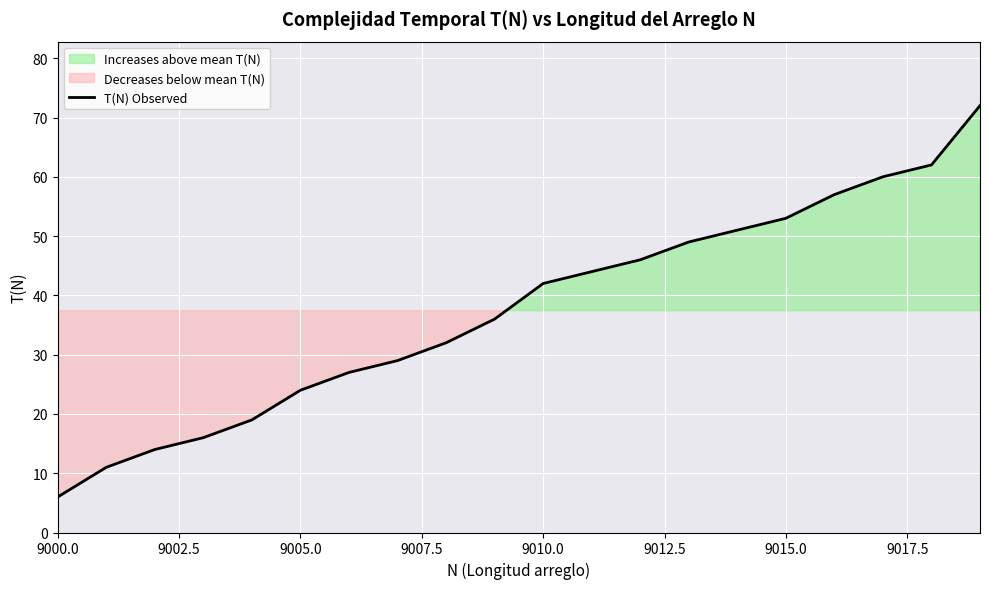

The T(N) Observed series shows 3 at 9000.0. True or false?

False